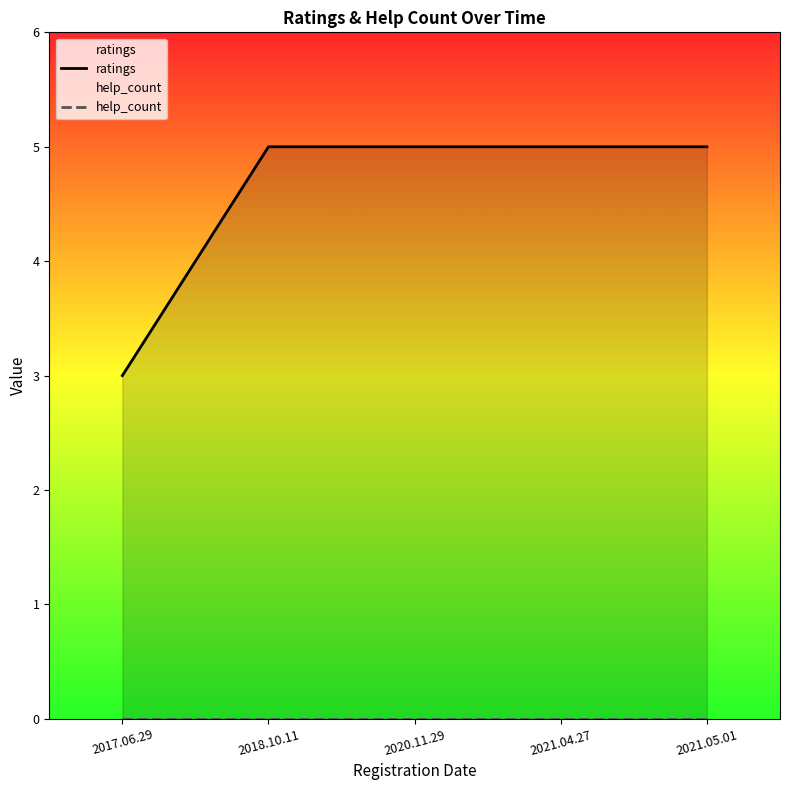

True or false: ratings has a value of 5 at 2021.05.01.

True